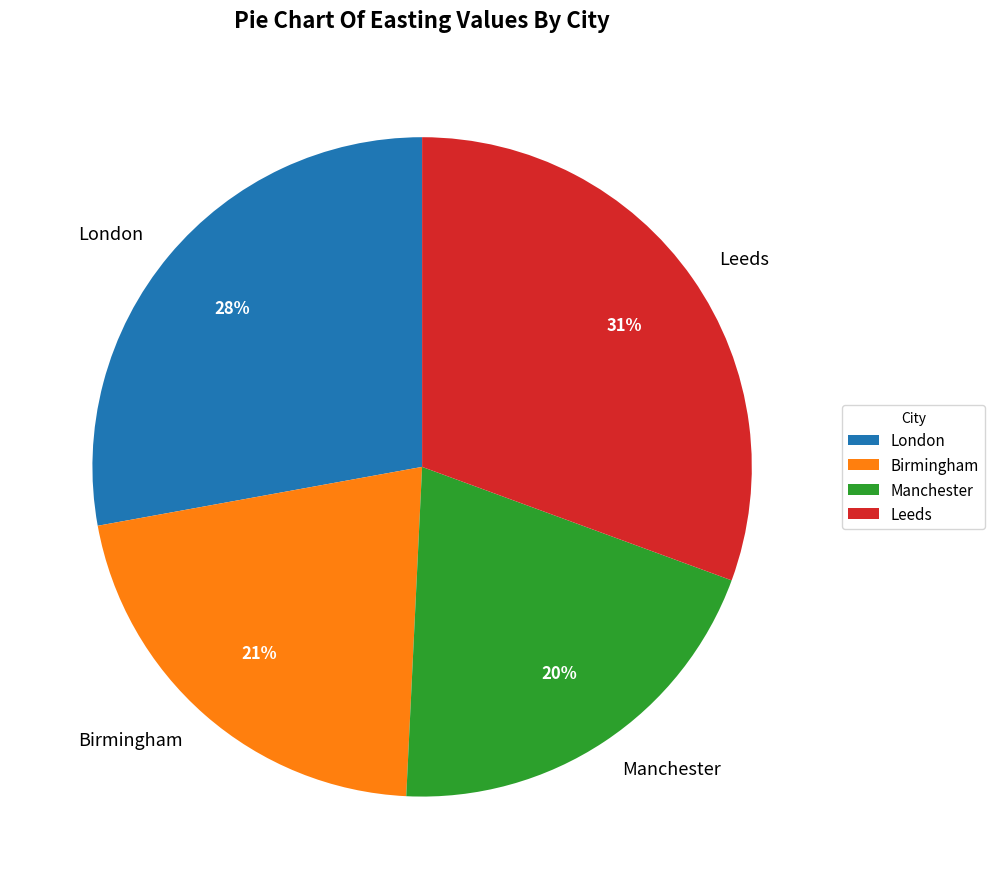

To the nearest percent, what is the difference between the Manchester and Birmingham slice percentages?

1%